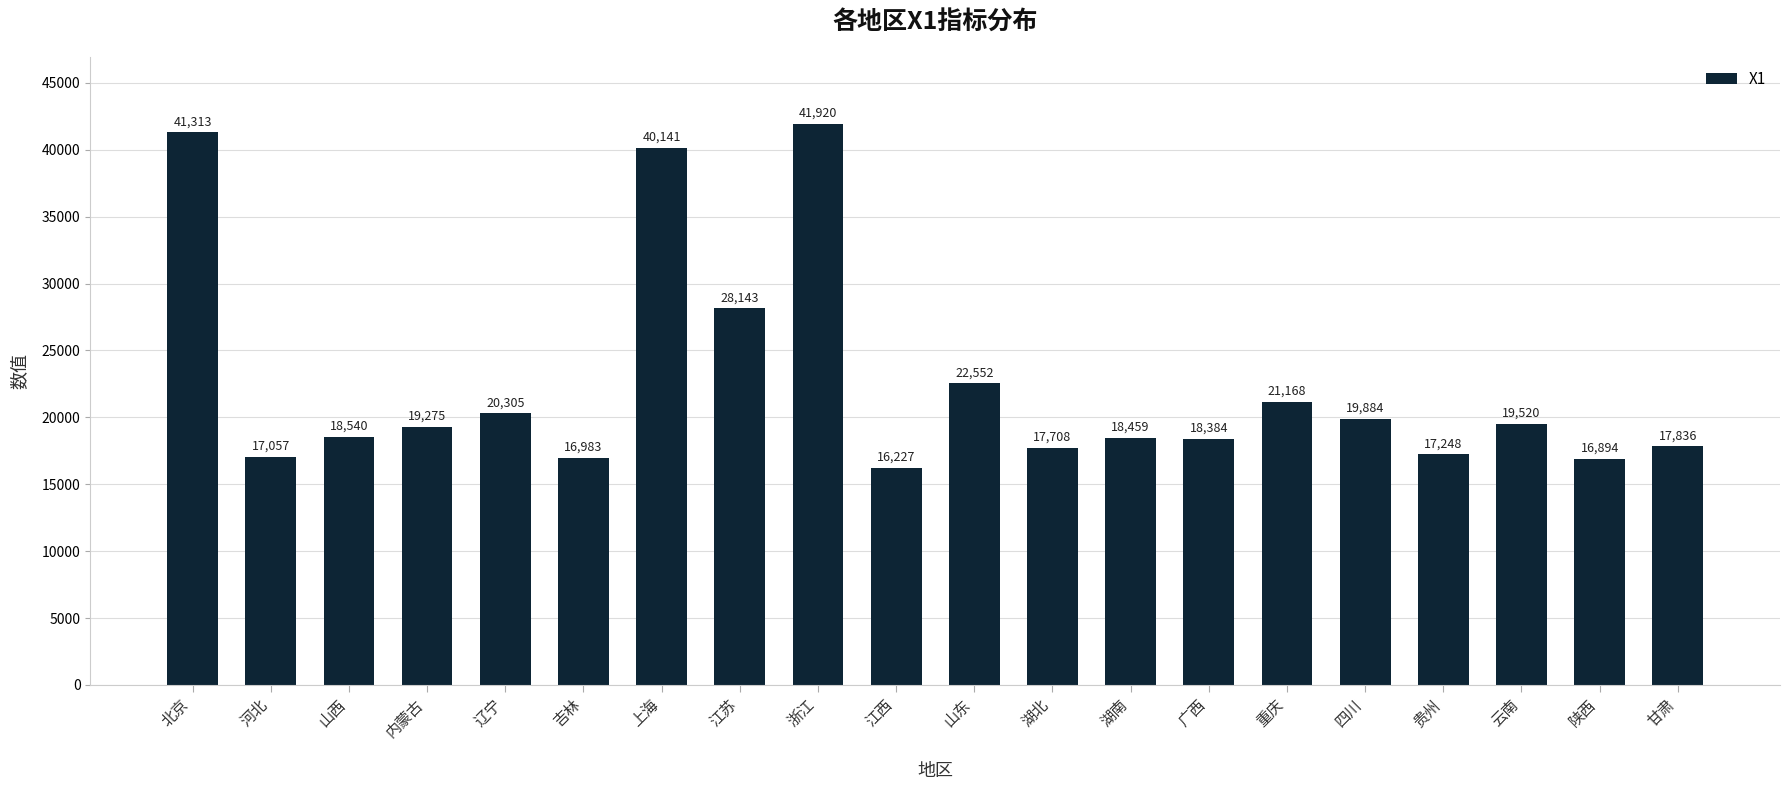

How many data points does each series have?

20